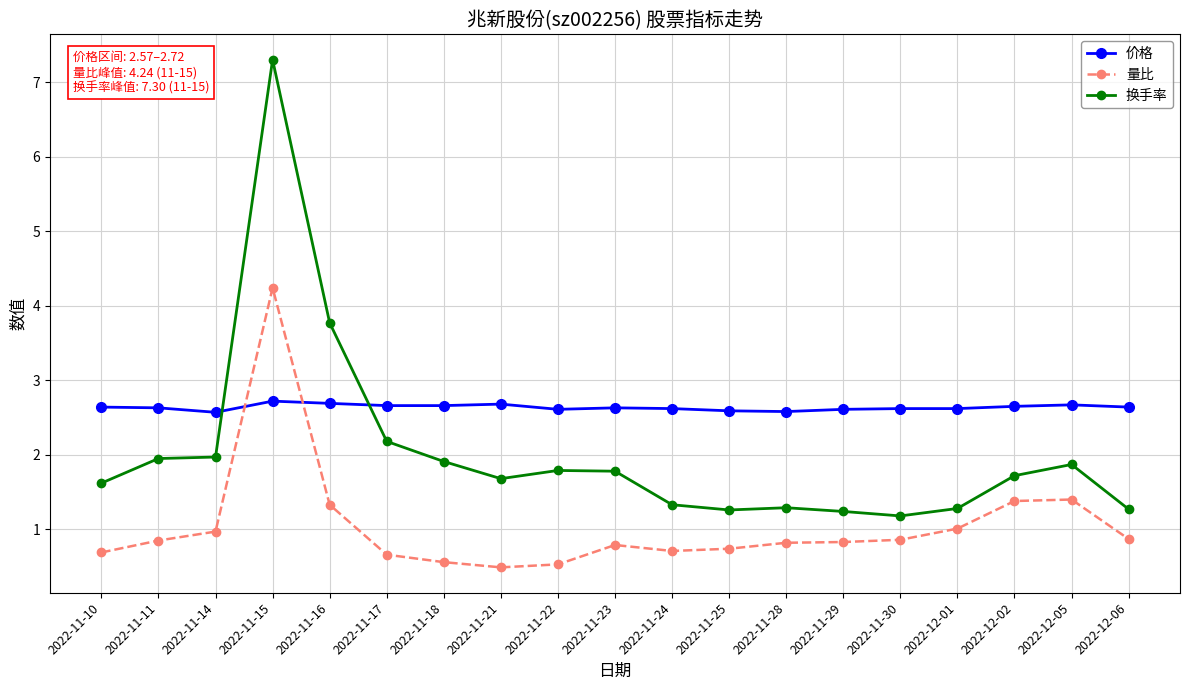

What is the total value across all series at 2022-11-11?

5.4